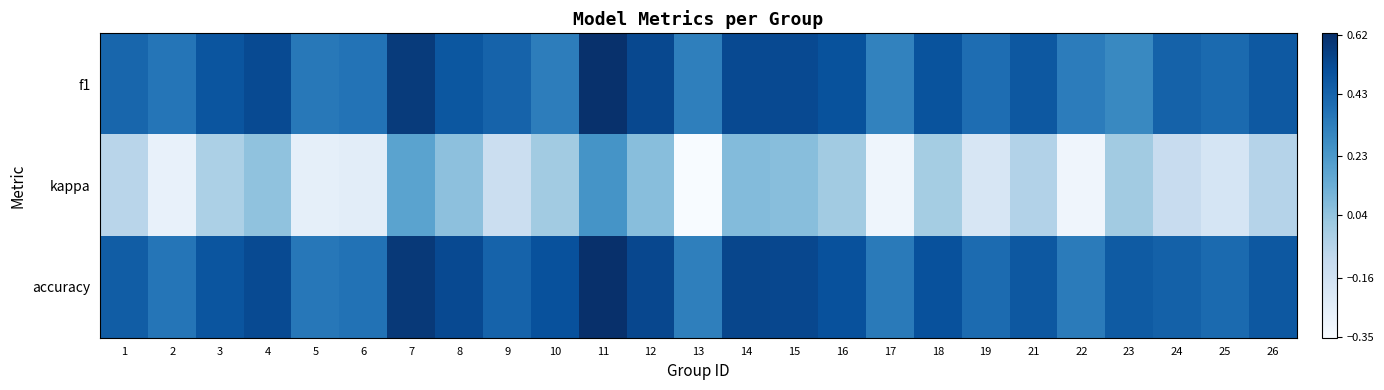

Which series has the largest range (max minus min)?

kappa